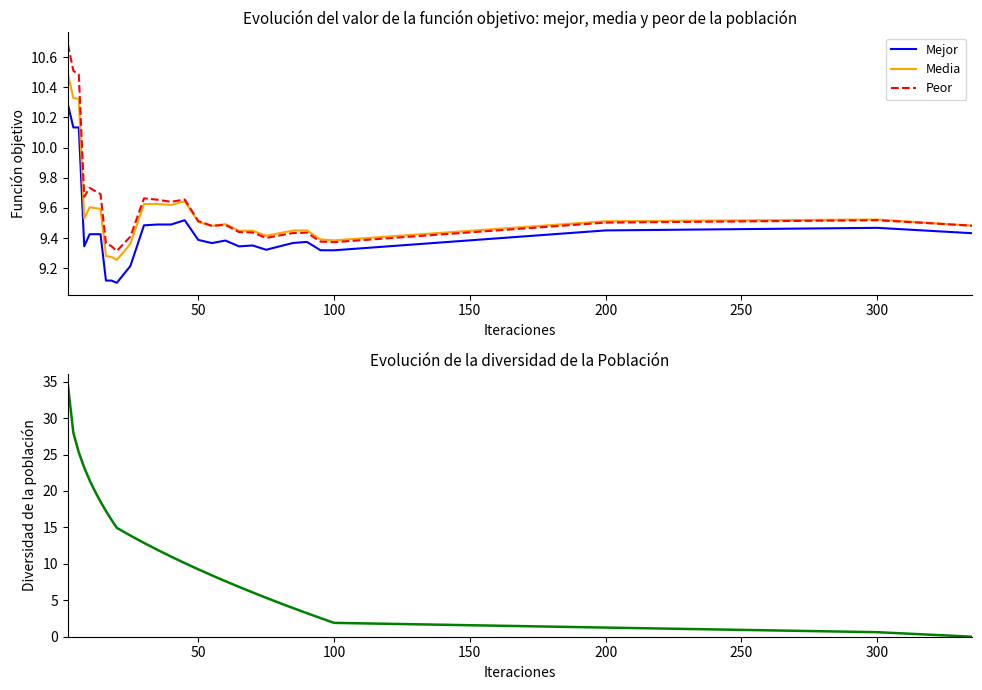

What is the maximum value for Media?

10.5